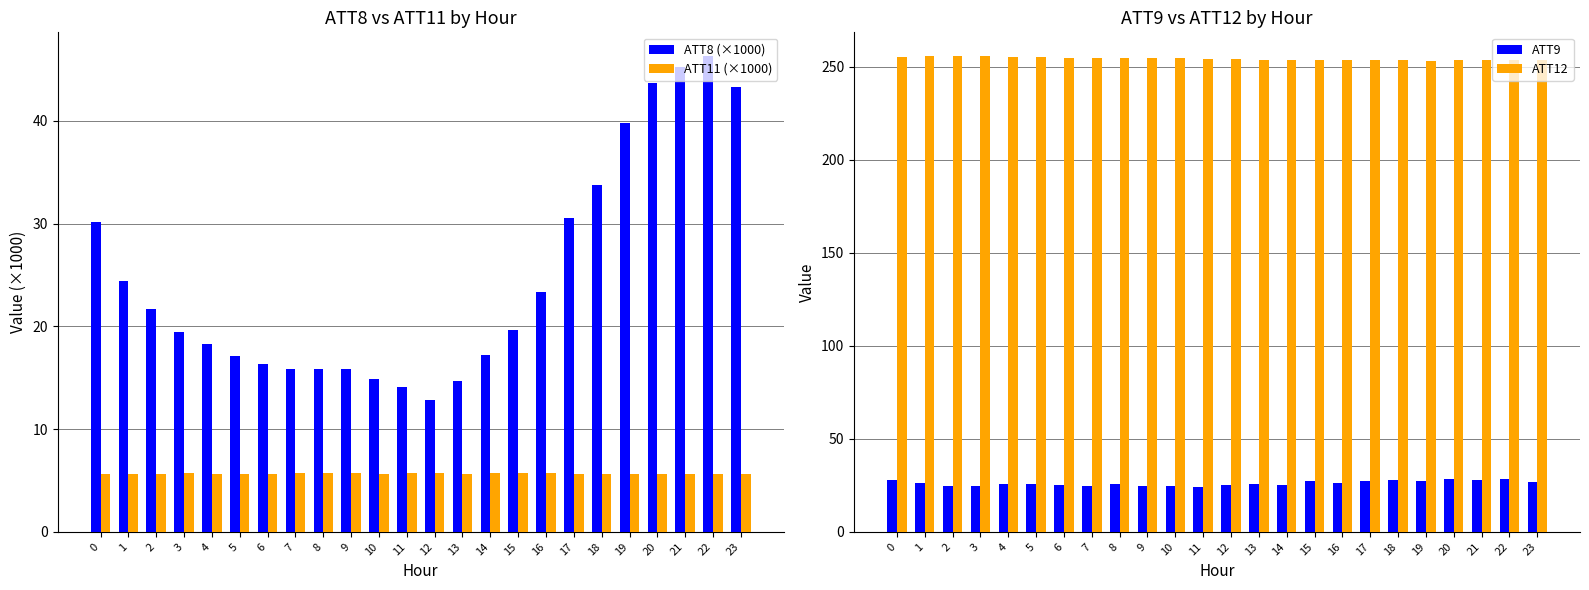

Reading right to left, extract all data points from this chart.

ATT8 (×1000): 43.3	46.3	45.2	43.7	39.8	33.8	30.5	23.3	19.6	17.2	14.7	12.8	14.1	14.9	15.8	15.8	15.8	16.3	17.1	18.3	19.4	21.7	24.4	30.2
ATT11 (×1000): 5.7	5.7	5.7	5.7	5.7	5.7	5.7	5.7	5.7	5.7	5.7	5.7	5.7	5.7	5.7	5.7	5.7	5.7	5.7	5.7	5.7	5.7	5.7	5.7
ATT9: 26.6	28.1	27.7	28.6	27.2	27.8	27.2	26.2	27.3	25.3	25.5	25.0	23.9	24.4	24.8	25.5	24.6	25.0	25.5	25.5	24.8	24.8	26.5	27.8
ATT12: 253.8	253.7	253.4	253.6	253.1	253.5	253.7	253.7	253.7	253.8	253.8	254.1	254.2	254.5	254.8	254.7	254.8	254.9	255.1	255.2	255.7	255.6	255.7	255.3